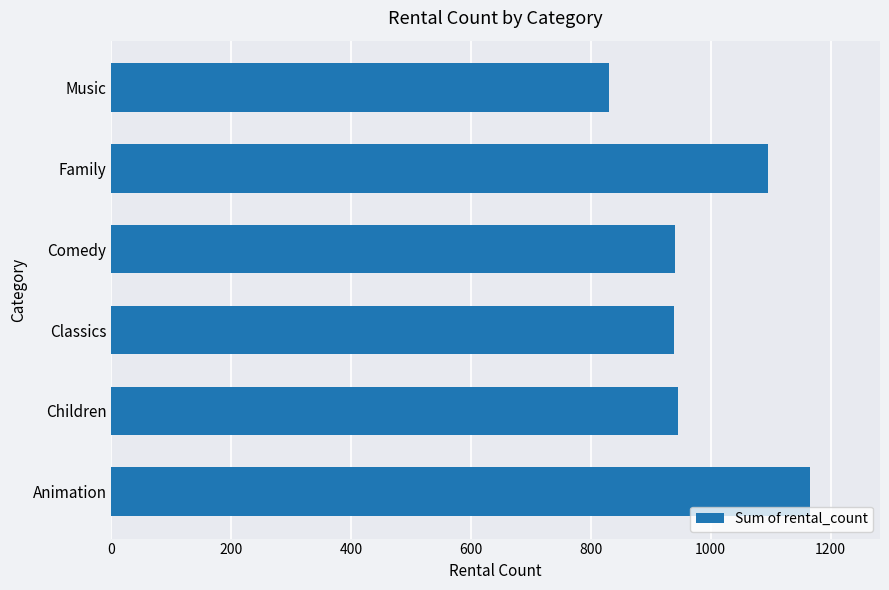

The value at Comedy is 1265. True or false?

False